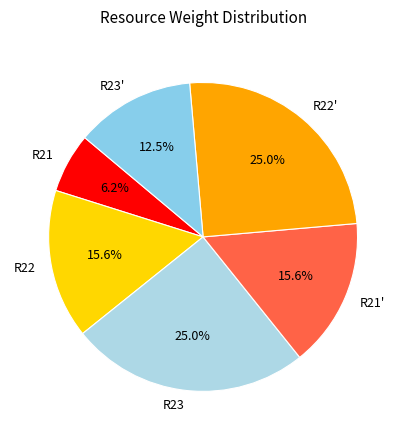

How many slices are in this pie chart?

6